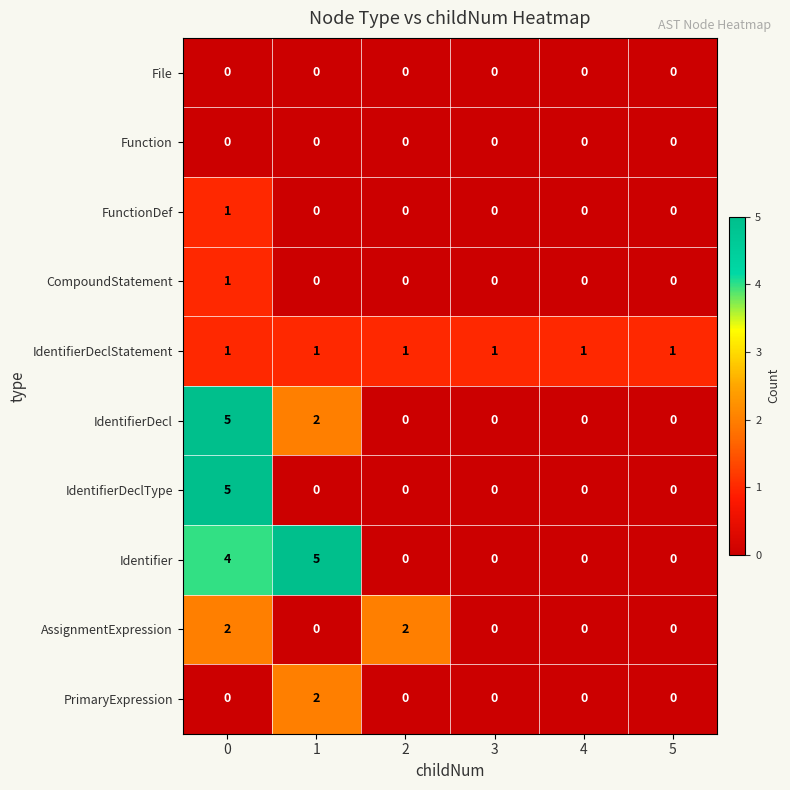

Which series has the largest total across all categories?

Identifier